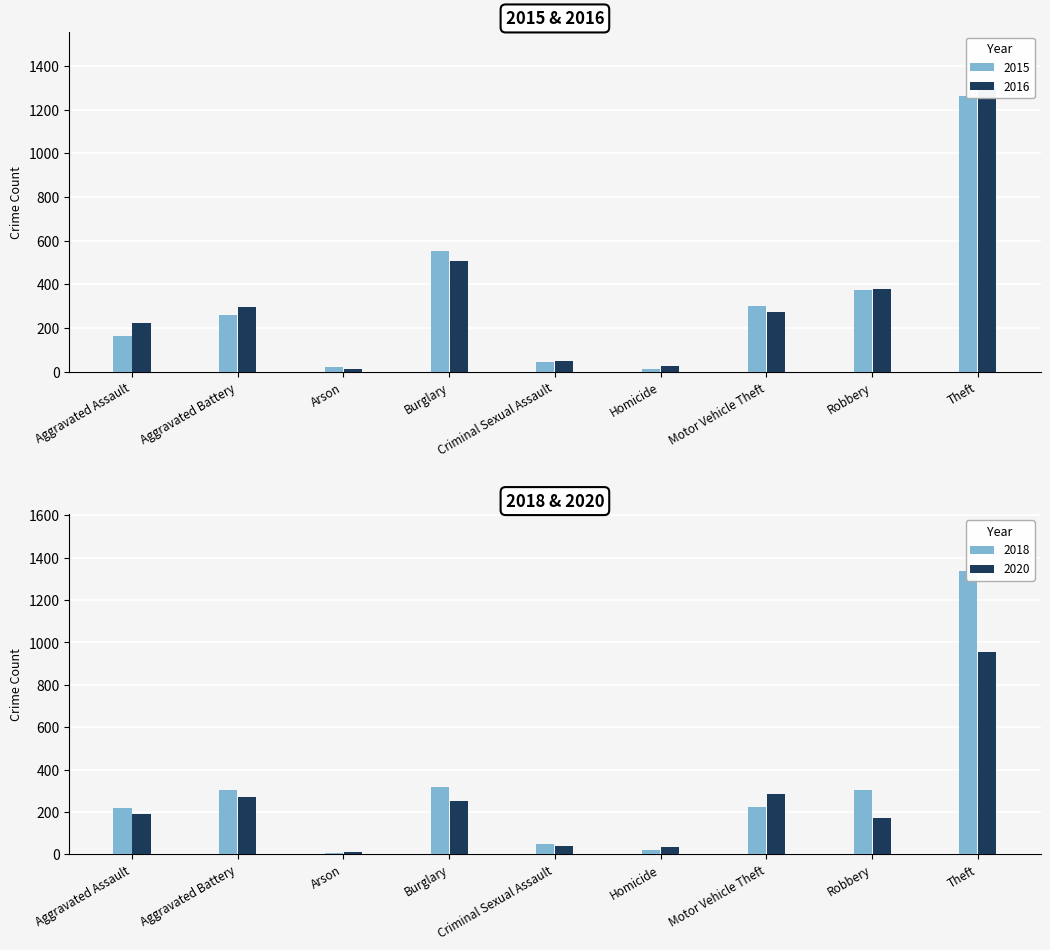

What is the minimum value shown in the chart?

8